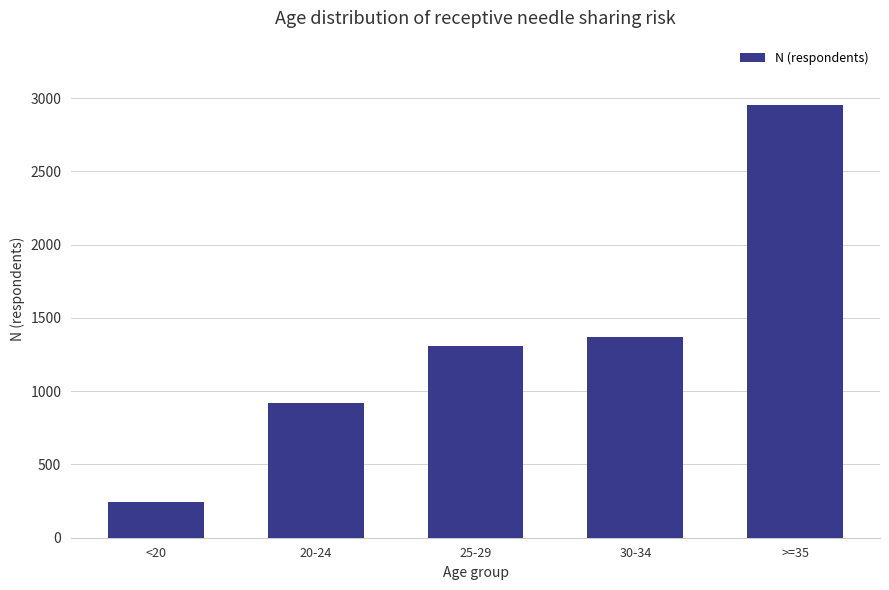

What is the label of the 1st bar from the right?

>=35